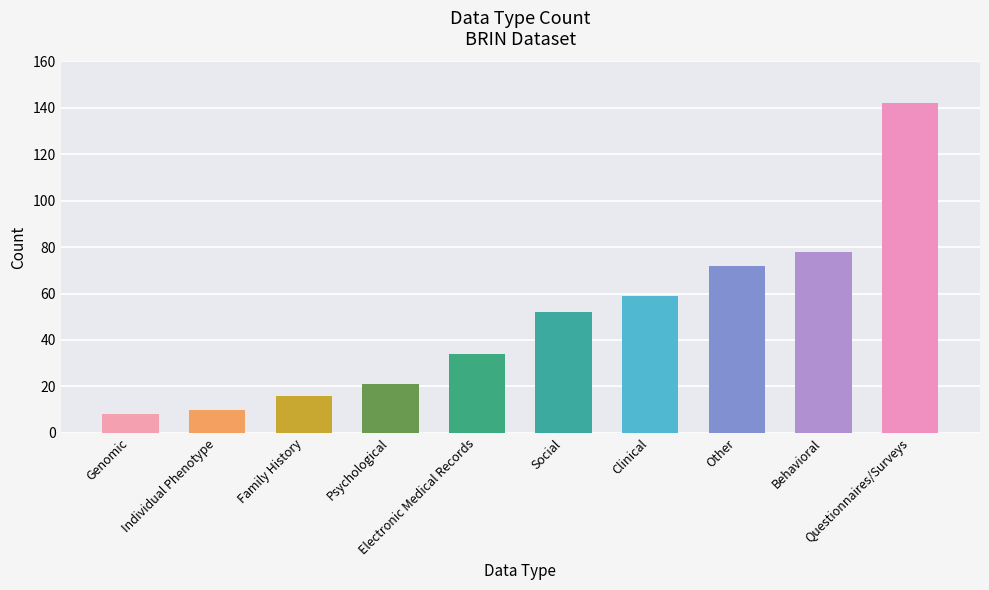

What is the average value?

49